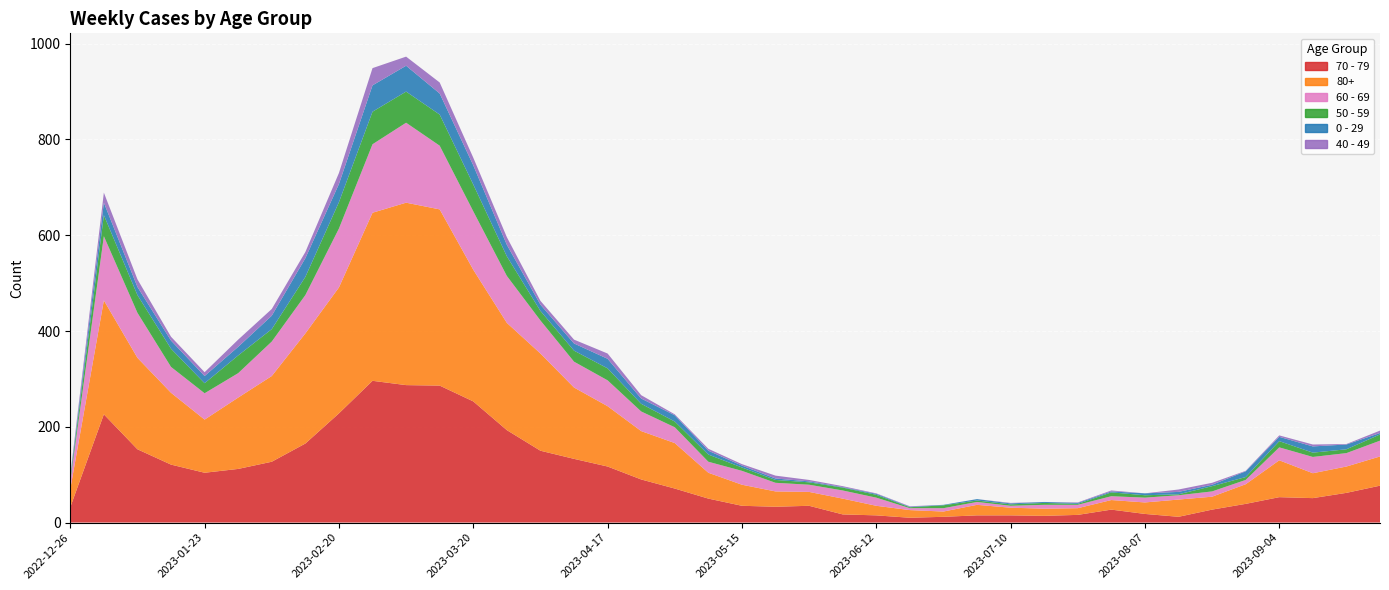

Reading right to left, list all the values displayed in this chart.

70 - 79: 2023-09-25=77	2023-09-18=62	2023-09-11=51	2023-09-04=53	2023-08-28=39	2023-08-21=27	2023-08-14=12	2023-08-07=18	2023-07-31=27	2023-07-24=16	2023-07-17=14	2023-07-10=15	2023-07-03=15	2023-06-26=12	2023-06-19=10	2023-06-12=15	2023-06-05=17	2023-05-29=35	2023-05-22=33	2023-05-15=35	2023-05-08=50	2023-05-01=71	2023-04-24=90	2023-04-17=117	2023-04-10=133	2023-04-03=150	2023-03-27=193	2023-03-20=253	2023-03-13=286	2023-03-06=287	2023-02-27=296	2023-02-20=228	2023-02-13=165	2023-02-06=127	2023-01-30=112	2023-01-23=104	2023-01-16=121	2023-01-09=153	2023-01-02=226	2022-12-26=32
80+: 2023-09-25=61	2023-09-18=55	2023-09-11=52	2023-09-04=77	2023-08-28=41	2023-08-21=27	2023-08-14=36	2023-08-07=24	2023-07-31=20	2023-07-24=14	2023-07-17=15	2023-07-10=16	2023-07-03=22	2023-06-26=11	2023-06-19=16	2023-06-12=20	2023-06-05=33	2023-05-29=29	2023-05-22=32	2023-05-15=44	2023-05-08=54	2023-05-01=95	2023-04-24=101	2023-04-17=126	2023-04-10=149	2023-04-03=203	2023-03-27=224	2023-03-20=275	2023-03-13=368	2023-03-06=381	2023-02-27=351	2023-02-20=263	2023-02-13=230	2023-02-06=179	2023-01-30=149	2023-01-23=111	2023-01-16=150	2023-01-09=191	2023-01-02=238	2022-12-26=38
60 - 69: 2023-09-25=33	2023-09-18=28	2023-09-11=34	2023-09-04=27	2023-08-28=9	2023-08-21=11	2023-08-14=9	2023-08-07=10	2023-07-31=8	2023-07-24=7	2023-07-17=8	2023-07-10=4	2023-07-03=6	2023-06-26=7	2023-06-19=4	2023-06-12=17	2023-06-05=17	2023-05-29=15	2023-05-22=18	2023-05-15=29	2023-05-08=23	2023-05-01=33	2023-04-24=41	2023-04-17=54	2023-04-10=54	2023-04-03=69	2023-03-27=98	2023-03-20=122	2023-03-13=133	2023-03-06=167	2023-02-27=143	2023-02-20=123	2023-02-13=80	2023-02-06=72	2023-01-30=51	2023-01-23=55	2023-01-16=54	2023-01-09=94	2023-01-02=134	2022-12-26=16
50 - 59: 2023-09-25=13	2023-09-18=8	2023-09-11=9	2023-09-04=13	2023-08-28=6	2023-08-21=11	2023-08-14=2	2023-08-07=5	2023-07-31=8	2023-07-24=2	2023-07-17=4	2023-07-10=3	2023-07-03=3	2023-06-26=6	2023-06-19=2	2023-06-12=6	2023-06-05=6	2023-05-29=5	2023-05-22=6	2023-05-15=7	2023-05-08=15	2023-05-01=12	2023-04-24=16	2023-04-17=25	2023-04-10=23	2023-04-03=20	2023-03-27=41	2023-03-20=56	2023-03-13=65	2023-03-06=65	2023-02-27=68	2023-02-20=55	2023-02-13=38	2023-02-06=26	2023-01-30=37	2023-01-23=21	2023-01-16=38	2023-01-09=37	2023-01-02=44	2022-12-26=5
0 - 29: 2023-09-25=3	2023-09-18=10	2023-09-11=13	2023-09-04=9	2023-08-28=12	2023-08-21=3	2023-08-14=5	2023-08-07=4	2023-07-31=2	2023-07-24=2	2023-07-17=2	2023-07-10=2	2023-07-03=3	2023-06-26=1	2023-06-19=1	2023-06-12=2	2023-06-05=1	2023-05-29=2	2023-05-22=3	2023-05-15=4	2023-05-08=8	2023-05-01=13	2023-04-24=11	2023-04-17=20	2023-04-10=15	2023-04-03=13	2023-03-27=24	2023-03-20=40	2023-03-13=44	2023-03-06=54	2023-02-27=55	2023-02-20=38	2023-02-13=39	2023-02-06=28	2023-01-30=18	2023-01-23=15	2023-01-16=17	2023-01-09=17	2023-01-02=26	2022-12-26=4
40 - 49: 2023-09-25=5	2023-09-18=1	2023-09-11=4	2023-09-04=3	2023-08-28=1	2023-08-21=4	2023-08-14=5	2023-08-07=0	2023-07-31=2	2023-07-24=1	2023-07-17=0	2023-07-10=1	2023-07-03=0	2023-06-26=0	2023-06-19=1	2023-06-12=1	2023-06-05=2	2023-05-29=3	2023-05-22=6	2023-05-15=3	2023-05-08=4	2023-05-01=2	2023-04-24=7	2023-04-17=11	2023-04-10=8	2023-04-03=8	2023-03-27=16	2023-03-20=16	2023-03-13=23	2023-03-06=19	2023-02-27=36	2023-02-20=23	2023-02-13=13	2023-02-06=14	2023-01-30=15	2023-01-23=8	2023-01-16=8	2023-01-09=16	2023-01-02=21	2022-12-26=4